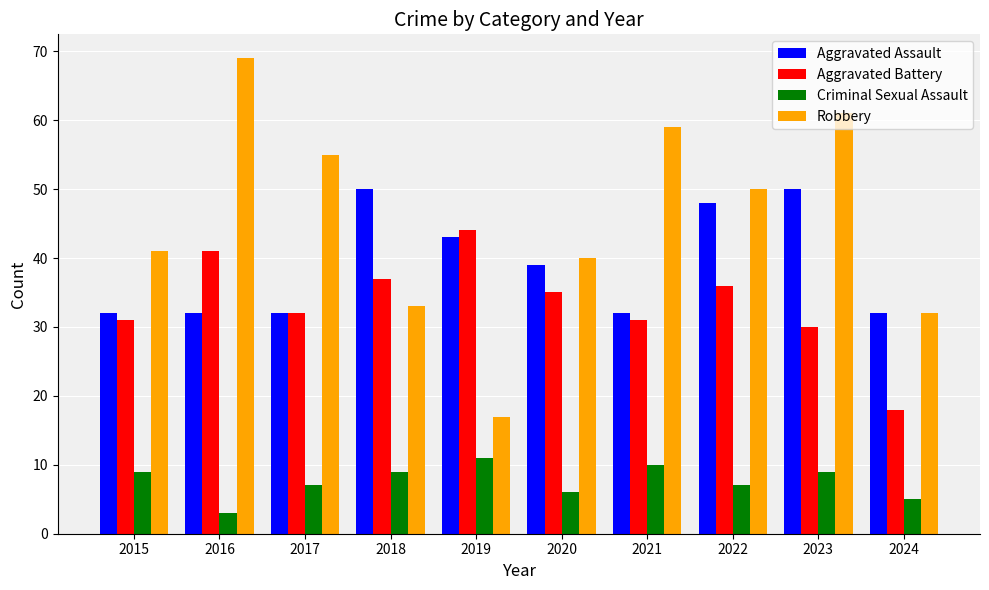

At which label does Criminal Sexual Assault reach its peak?

2019